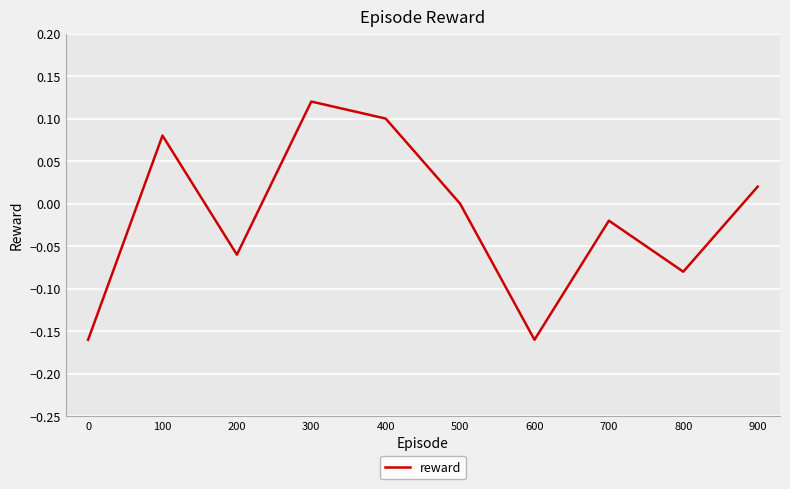

True or false: there are more than 0 points higher than both neighbors.

True